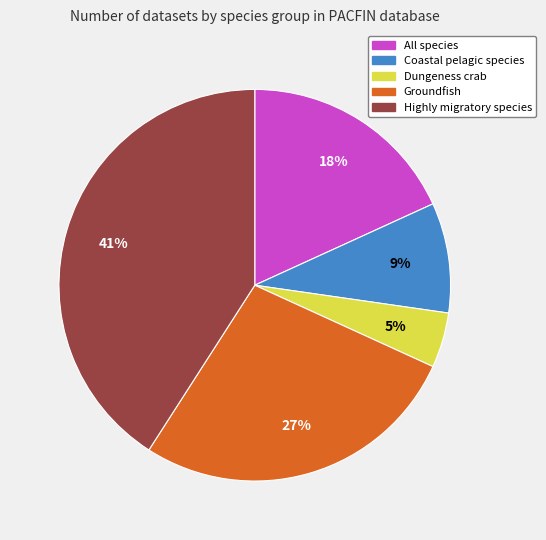

To the nearest percent, what is the average slice percentage?

20%